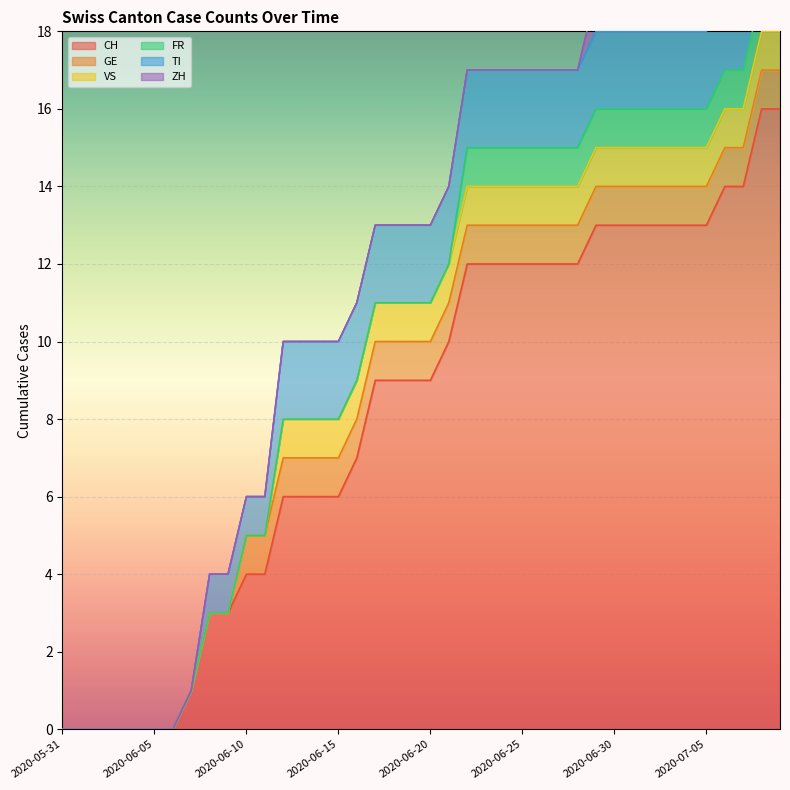

Reading left to right, transcribe all the data shown in this chart.

CH: 0	0	0	0	0	0	0	1	3	3	4	4	6	6	6	6	7	9	9	9	9	10	12	12	12	12	12	12	12	13	13	13	13	13	13	13	14	14	16	16
GE: 0	0	0	0	0	0	0	0	0	0	1	1	1	1	1	1	1	1	1	1	1	1	1	1	1	1	1	1	1	1	1	1	1	1	1	1	1	1	1	1
VS: 0	0	0	0	0	0	0	0	0	0	0	0	1	1	1	1	1	1	1	1	1	1	1	1	1	1	1	1	1	1	1	1	1	1	1	1	1	1	1	1
FR: 0	0	0	0	0	0	0	0	0	0	0	0	0	0	0	0	0	0	0	0	0	0	1	1	1	1	1	1	1	1	1	1	1	1	1	1	1	1	1	1
TI: 0	0	0	0	0	0	0	0	1	1	1	1	2	2	2	2	2	2	2	2	2	2	2	2	2	2	2	2	2	2	2	2	2	2	2	2	2	2	2	2
ZH: 0	0	0	0	0	0	0	0	0	0	0	0	0	0	0	0	0	0	0	0	0	0	0	0	0	0	0	0	0	1	1	1	1	1	1	1	1	1	3	3